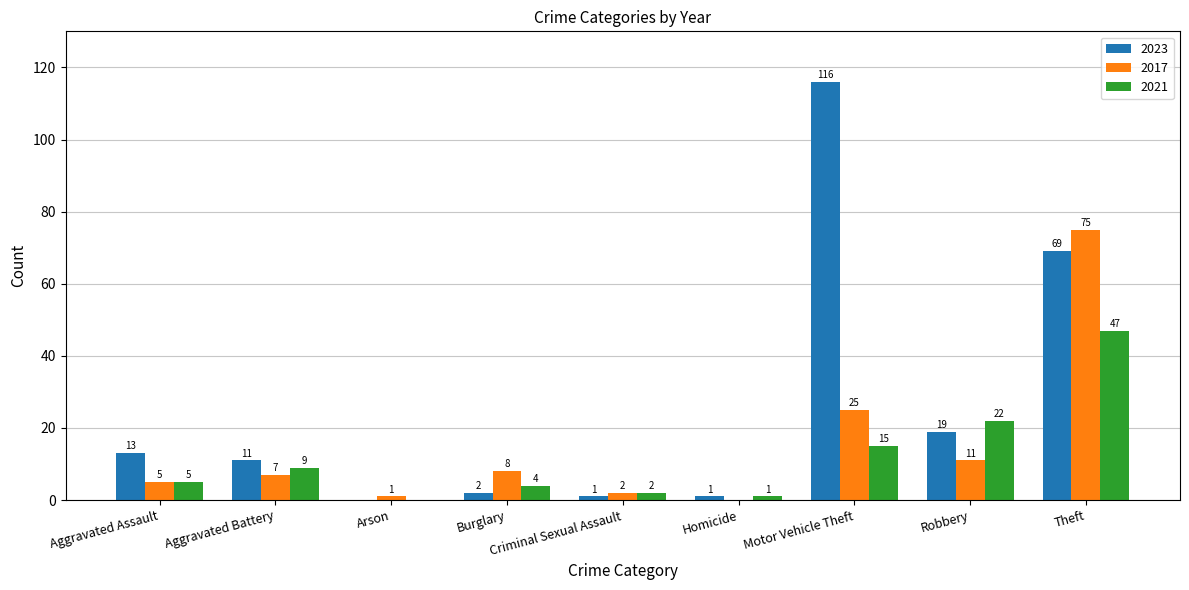

The 2023 series shows 78 at Arson. True or false?

False